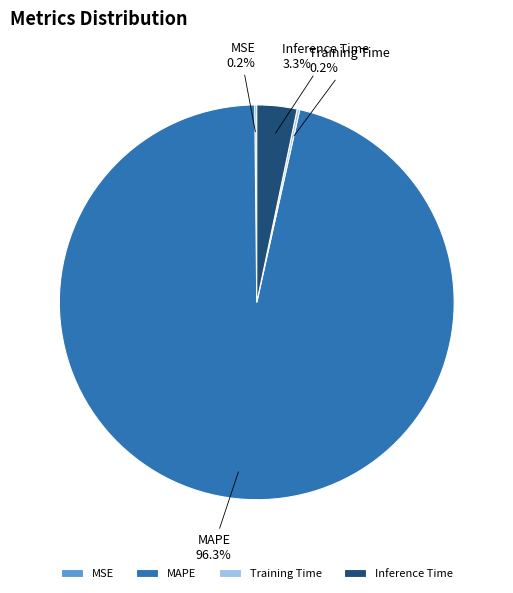

Combined, what portion of the pie is MAPE and Inference Time?

99.6%